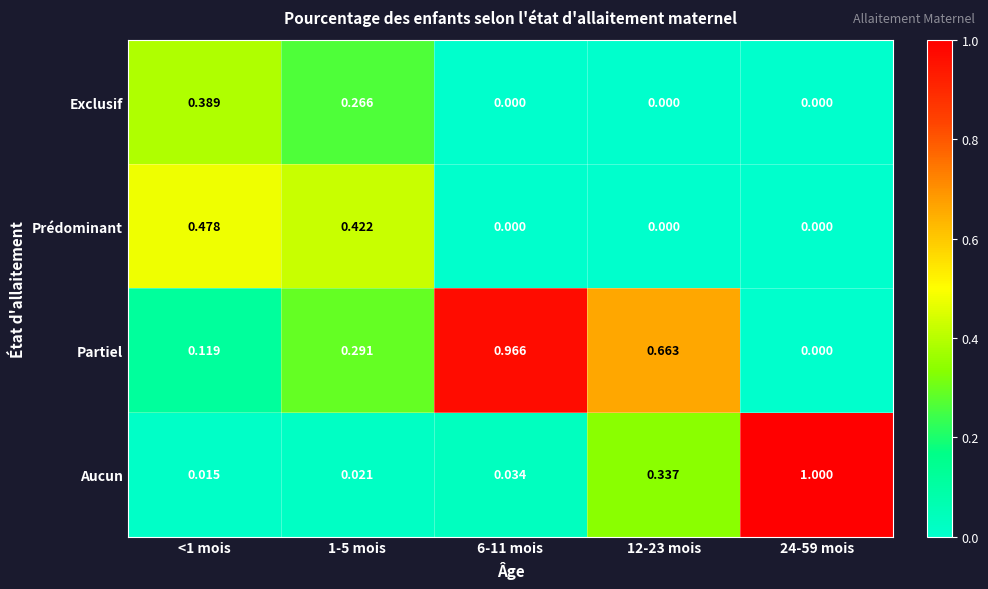

Rank the series at <1 mois from lowest to highest value.

Aucun, Partiel, Exclusif, Prédominant